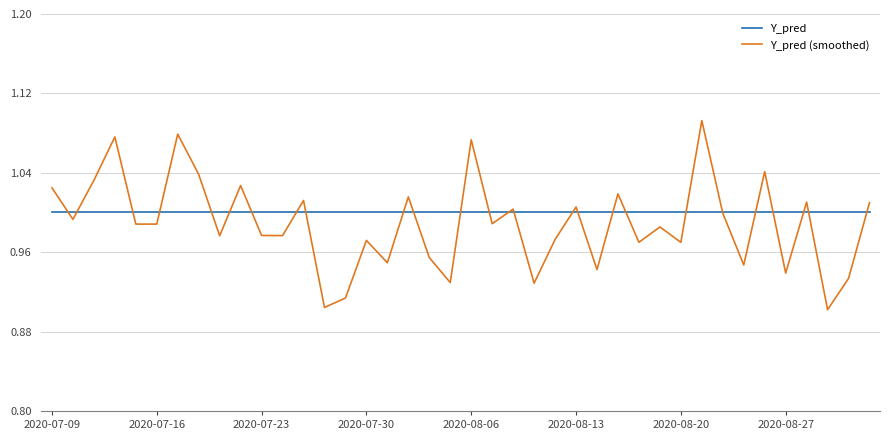

Which series has the widest spread of values?

Y_pred (smoothed)